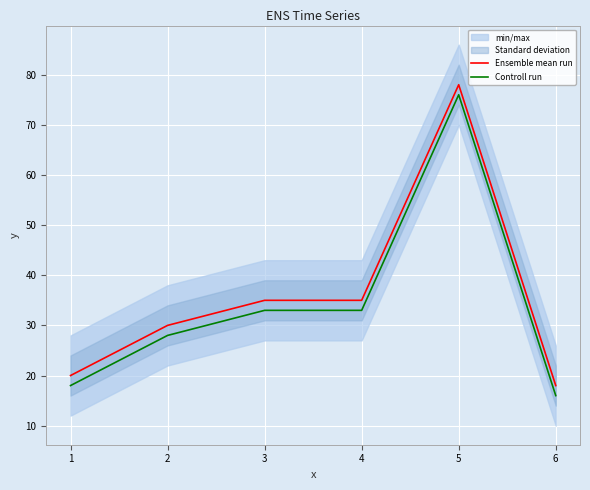

What is the average value of the Controll run series?

34